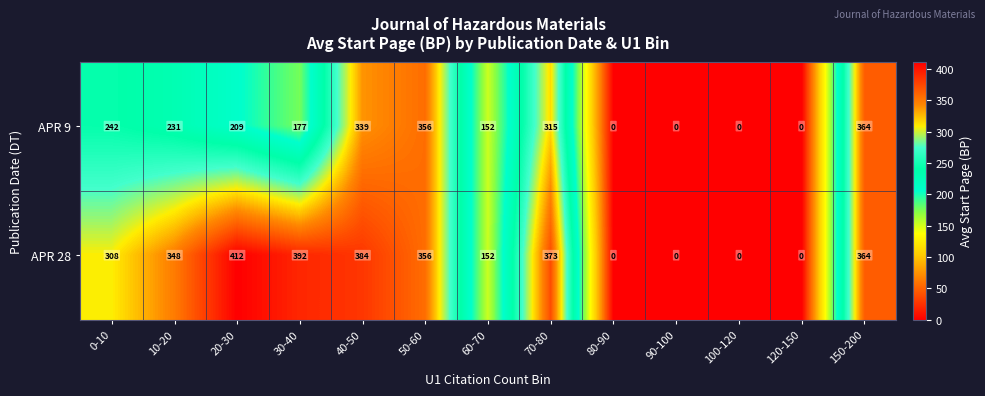

What is the highest value of the APR 9 series?

364